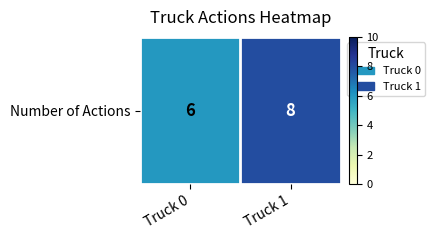

How many distinct data groups are displayed?

1